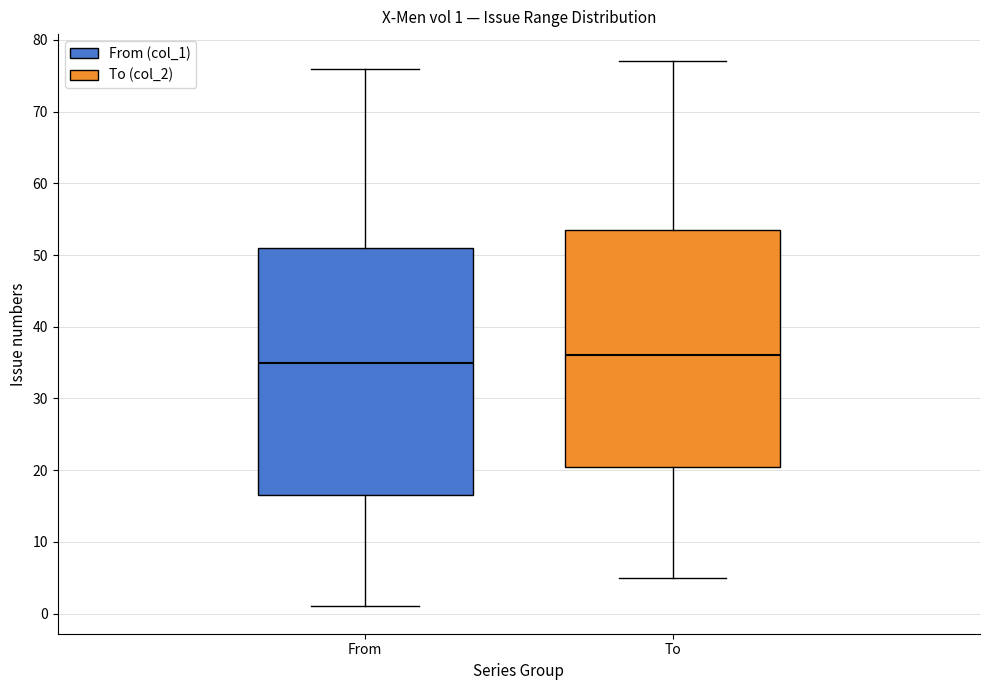

Which box's median line is the lowest?

From